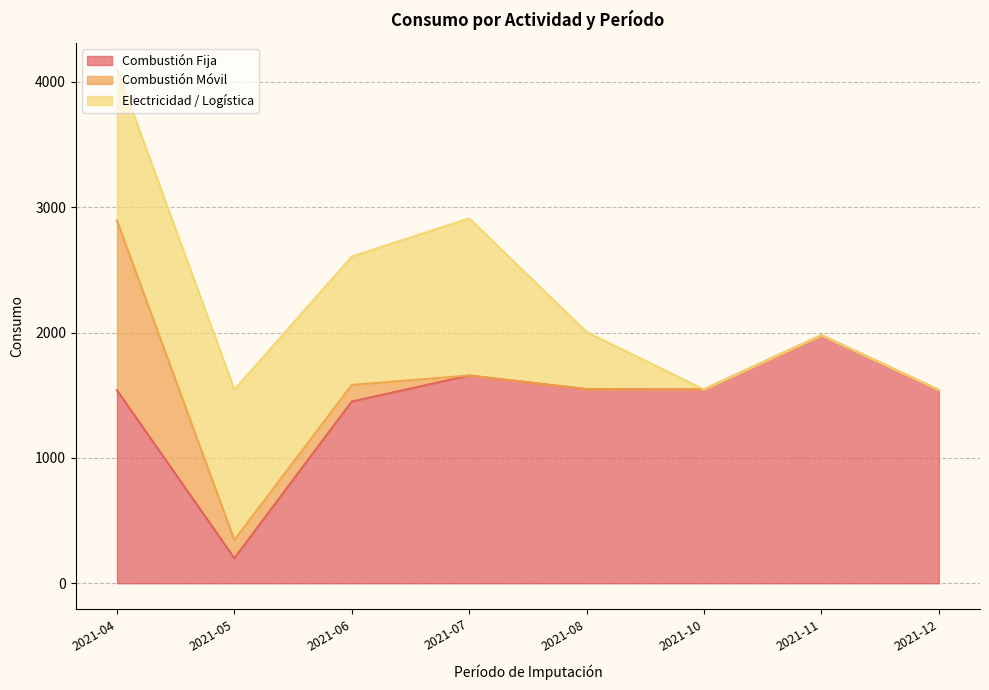

True or false: Combustión Fija and Combustión Móvil intersect in this chart.

False